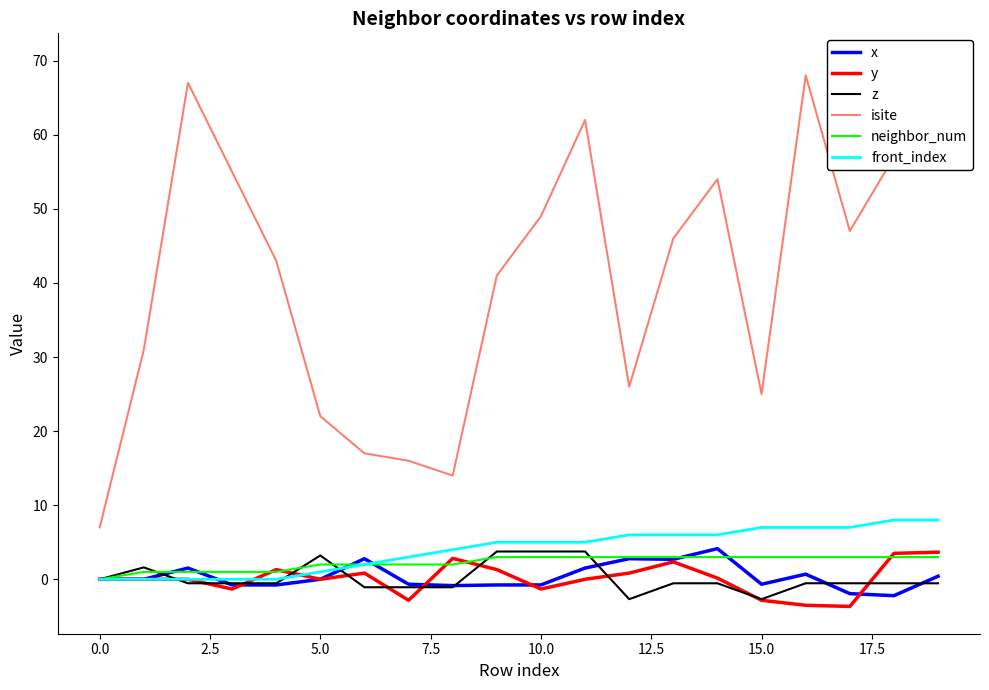

True or false: y and front_index cross at least once.

True